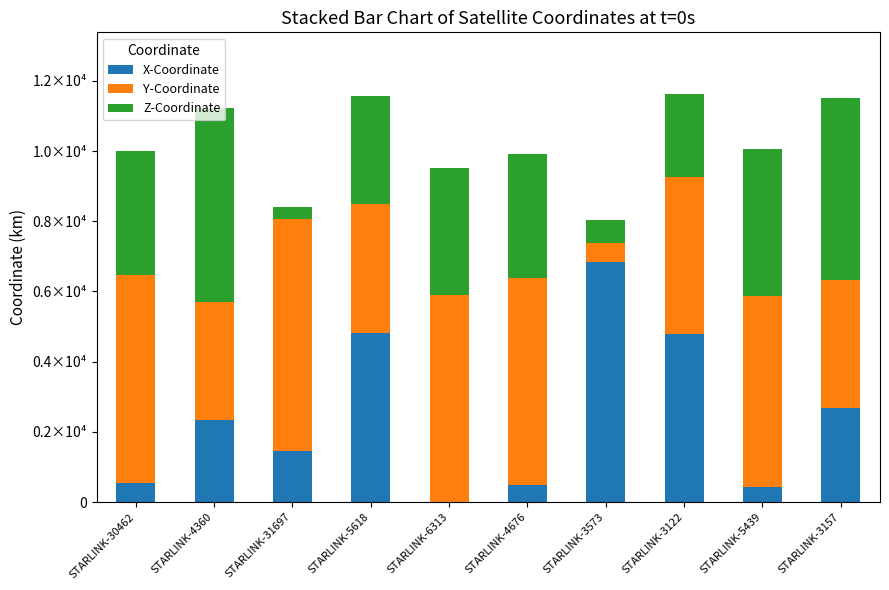

Are the bars horizontal?

No